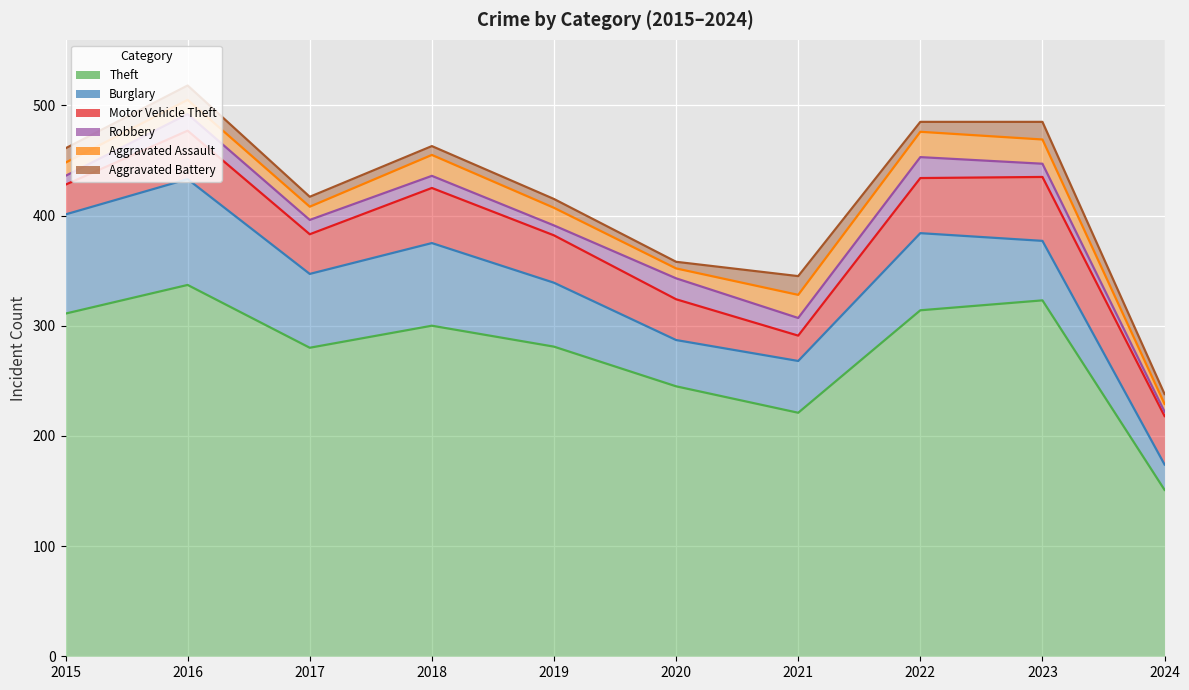

Which has a higher value, 2016 or 2017?

2016